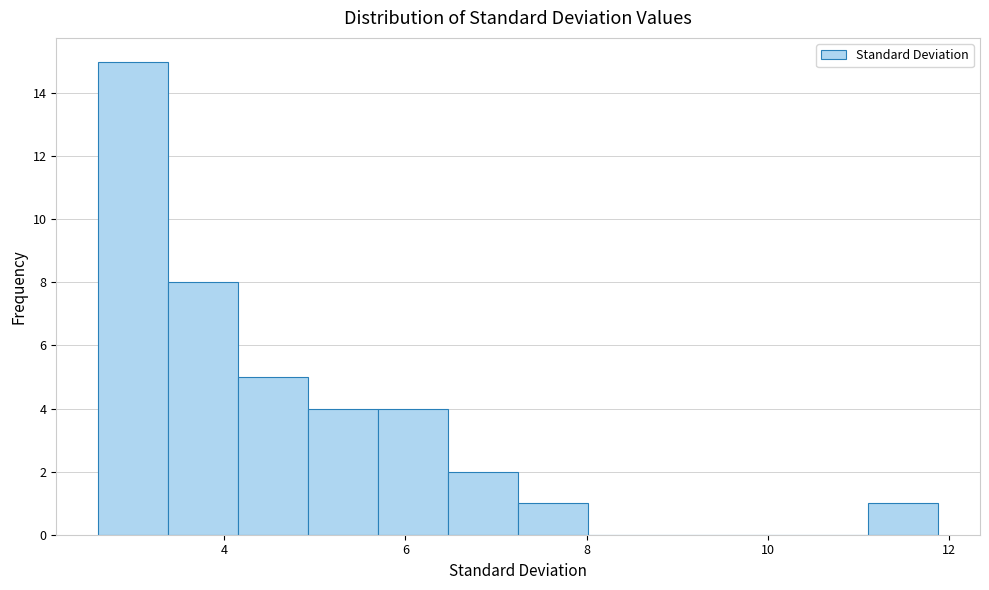

Around what value on the x-axis is the tallest bar? Give the approximate position of its centre, as read against the axis.

3.0